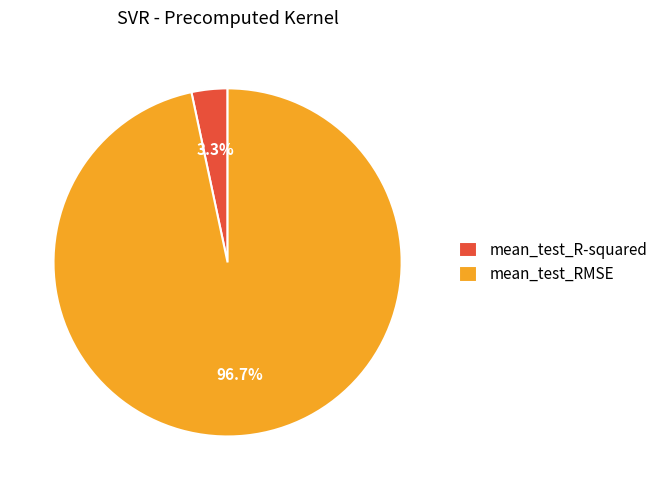

Count the number of slices in the pie.

2